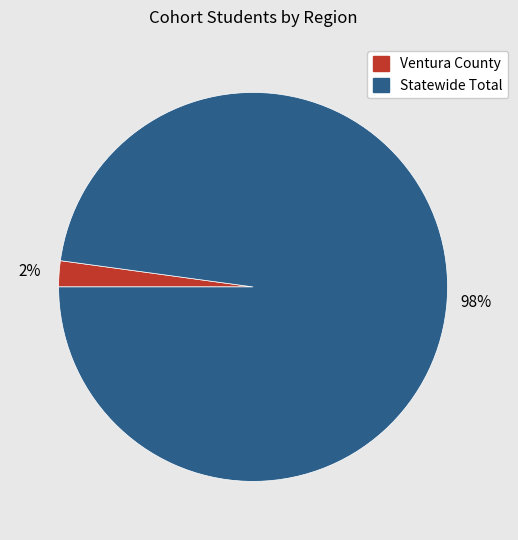

How many segments does this pie chart have?

2